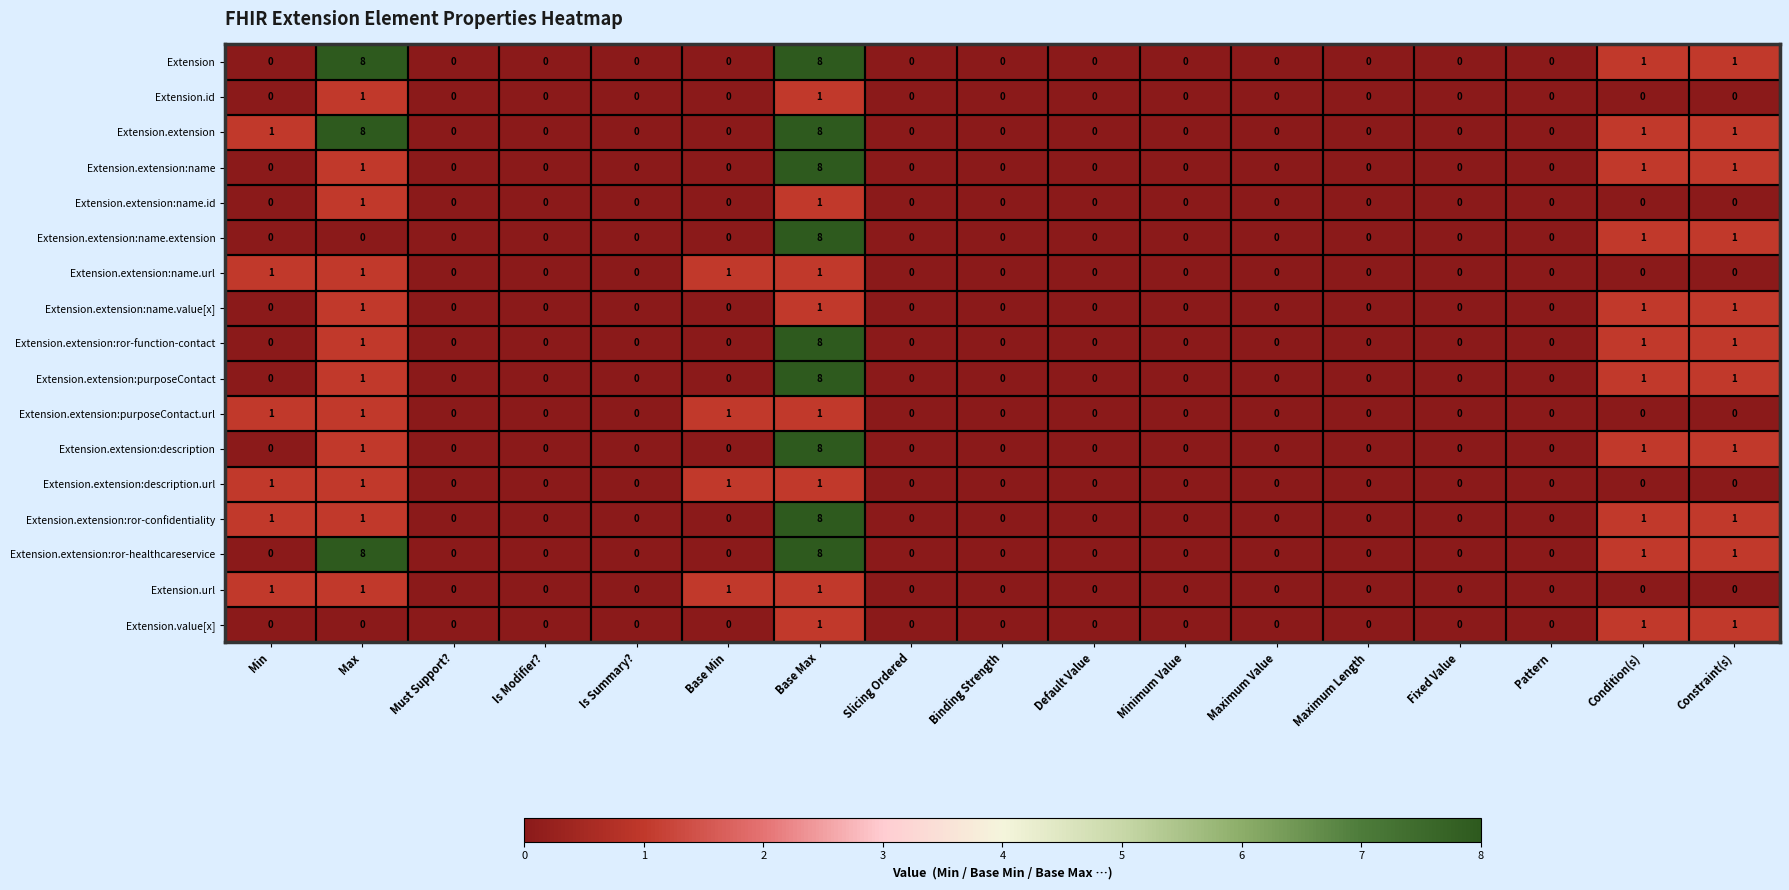

At which category is the sum across all series the highest?

Base Max